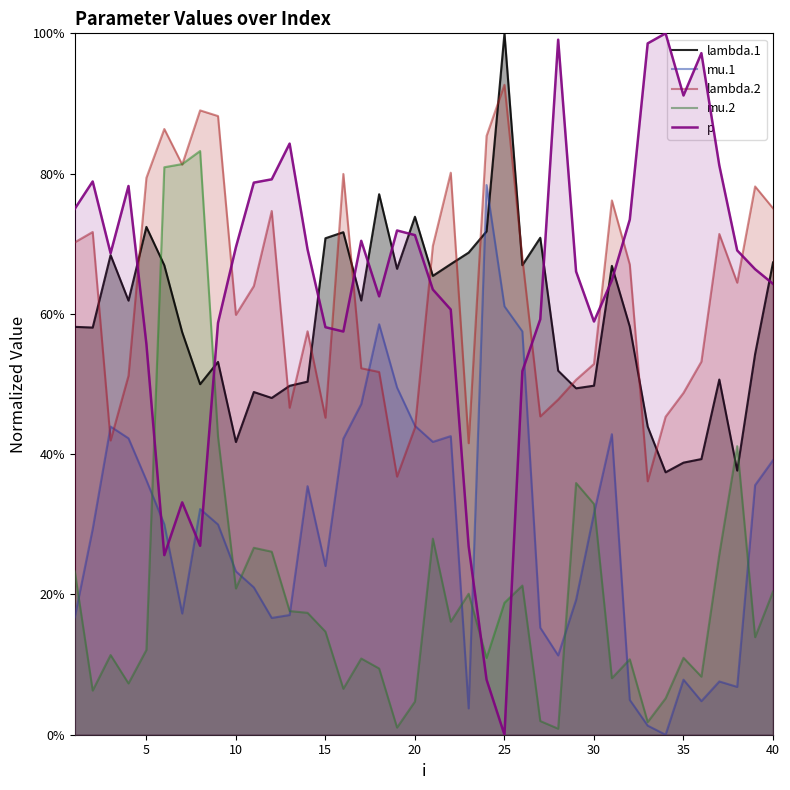

Which has a higher value, 11 or 25?

25